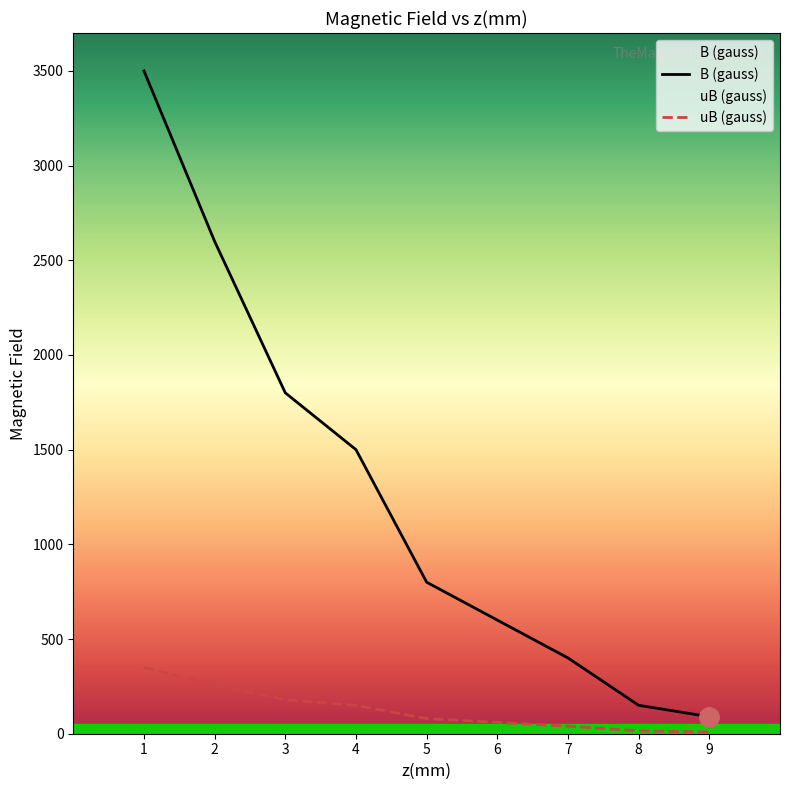

True or false: uB (gauss) and B (gauss) cross at least once.

False